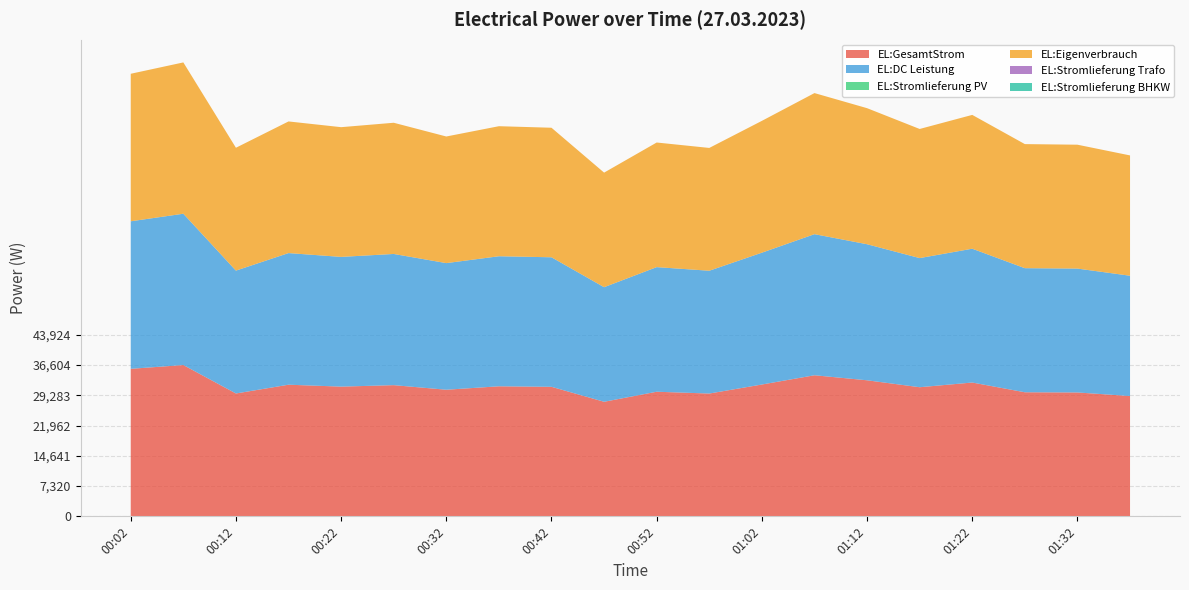

Reading left to right, transcribe all the data shown in this chart.

EL:GesamtStrom: 00:02=35688	00:07=36604	00:12=29722	00:17=31844	00:22=31382	00:27=31738	00:32=30630	00:37=31460	00:42=31336	00:47=27717	00:52=30145	00:57=29708	01:02=31891	01:07=34131	01:12=32914	01:17=31237	01:22=32372	01:27=30017	01:32=29969	01:37=29104
EL:DC Leistung: 00:02=35688	00:07=36604	00:12=29722	00:17=31844	00:22=31382	00:27=31738	00:32=30630	00:37=31460	00:42=31336	00:47=27717	00:52=30145	00:57=29708	01:02=31891	01:07=34131	01:12=32914	01:17=31237	01:22=32372	01:27=30017	01:32=29969	01:37=29104
EL:Stromlieferung PV: 00:02=0	00:07=0	00:12=0	00:17=0	00:22=0	00:27=0	00:32=0	00:37=0	00:42=0	00:47=0	00:52=0	00:57=0	01:02=0	01:07=0	01:12=0	01:17=0	01:22=0	01:27=0	01:32=0	01:37=0
EL:Eigenverbrauch: 00:02=35688	00:07=36604	00:12=29722	00:17=31844	00:22=31382	00:27=31738	00:32=30630	00:37=31460	00:42=31336	00:47=27717	00:52=30145	00:57=29708	01:02=31891	01:07=34131	01:12=32914	01:17=31237	01:22=32372	01:27=30017	01:32=29969	01:37=29104
EL:Stromlieferung Trafo: 00:02=0	00:07=0	00:12=0	00:17=0	00:22=0	00:27=0	00:32=0	00:37=0	00:42=0	00:47=0	00:52=0	00:57=0	01:02=0	01:07=0	01:12=0	01:17=0	01:22=0	01:27=0	01:32=0	01:37=0
EL:Stromlieferung BHKW: 00:02=0	00:07=0	00:12=0	00:17=0	00:22=0	00:27=0	00:32=0	00:37=0	00:42=0	00:47=0	00:52=0	00:57=0	01:02=0	01:07=0	01:12=0	01:17=0	01:22=0	01:27=0	01:32=0	01:37=0